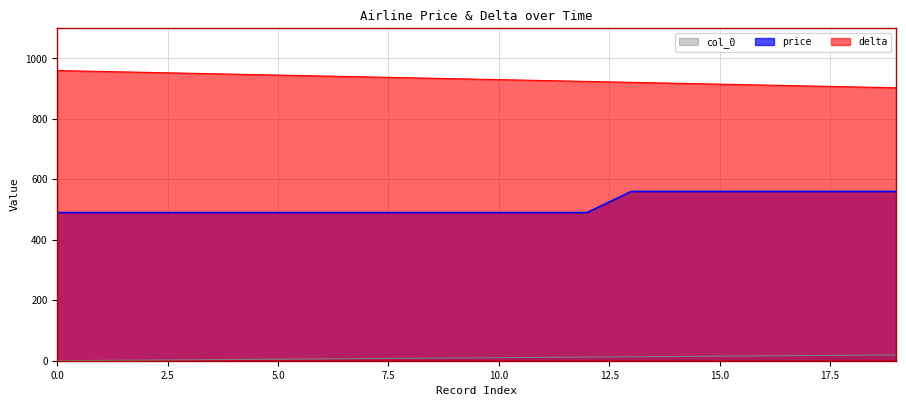

Count the number of categories in the chart.

20